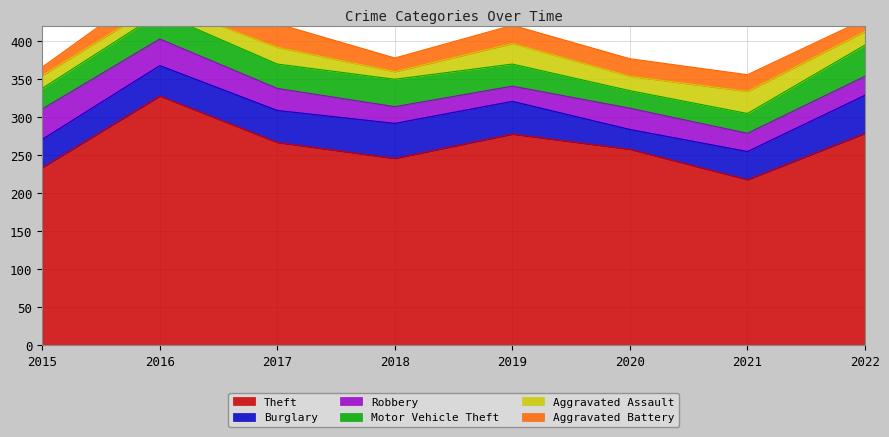

How many series are shown in this chart?

6